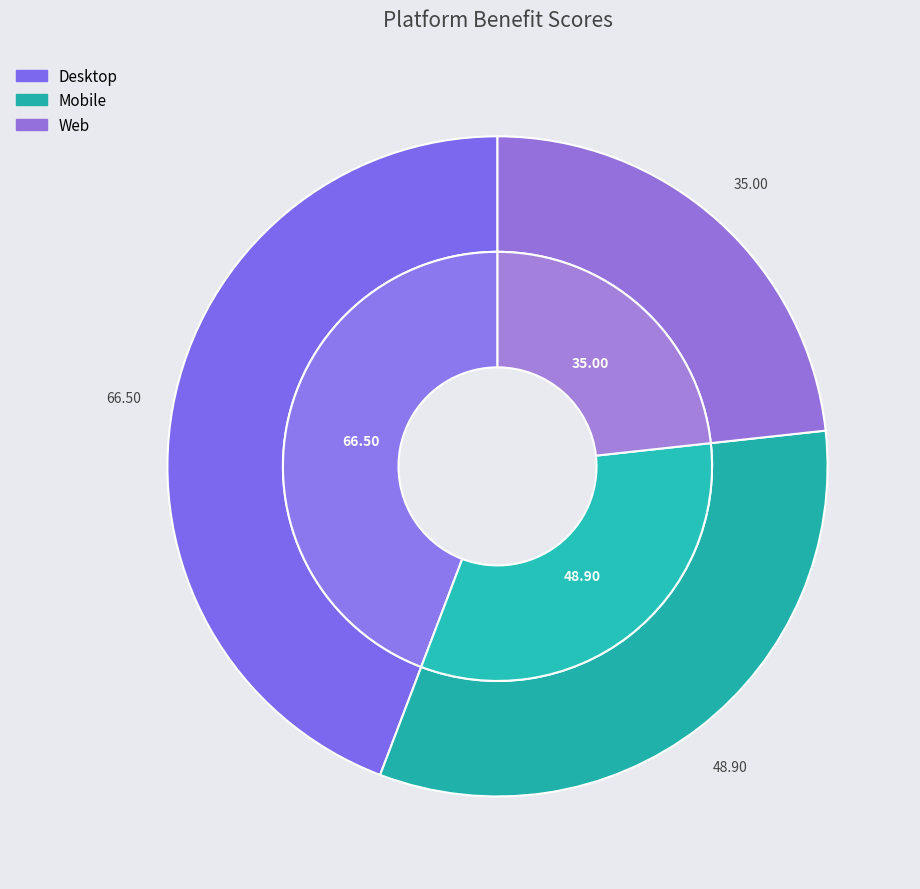

Which category has the biggest portion of the pie?

Desktop